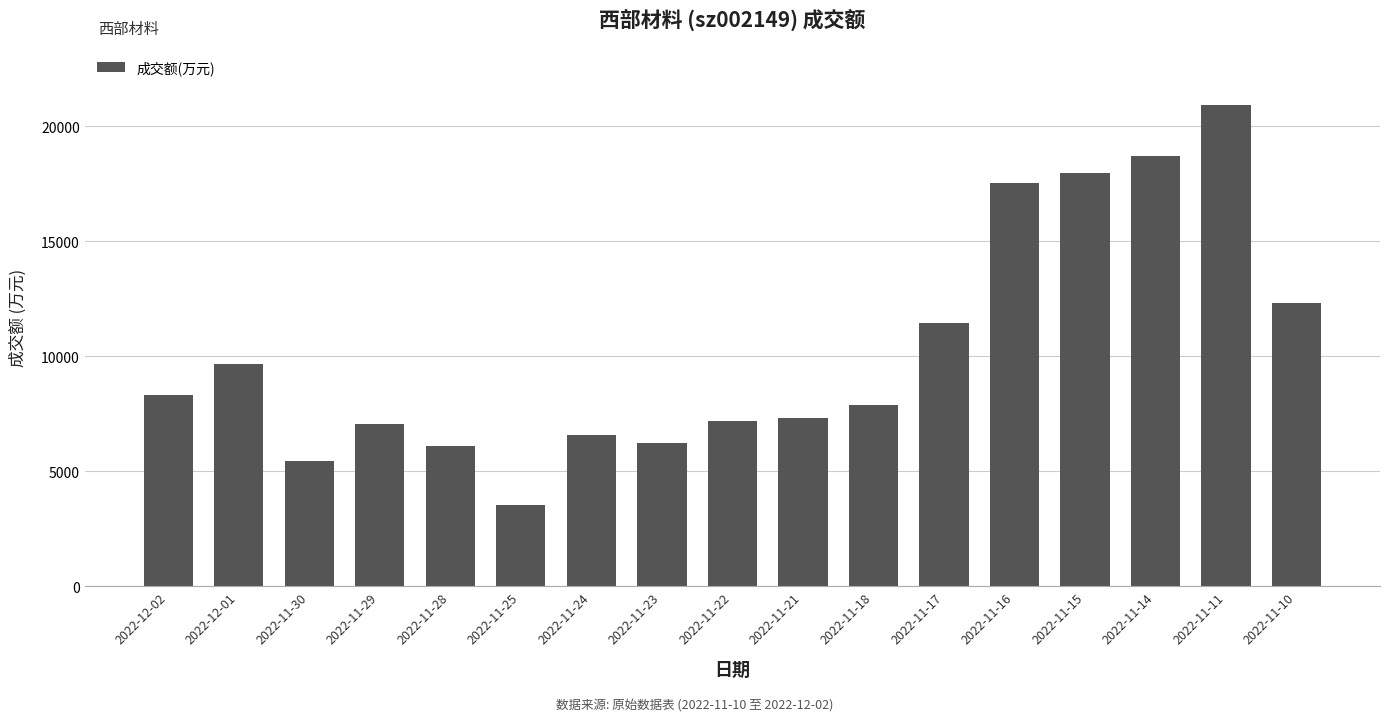

Is it true that the value at 2022-11-16 is 17537?

True